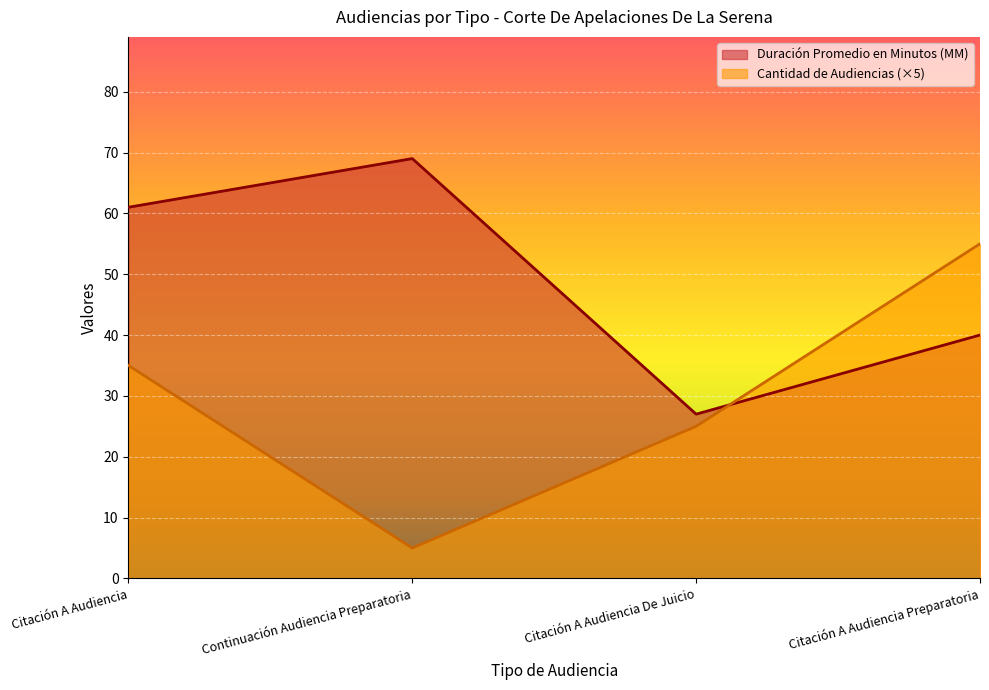

At which category does Cantidad de Audiencias reach its first local valley?

Continuación Audiencia Preparatoria